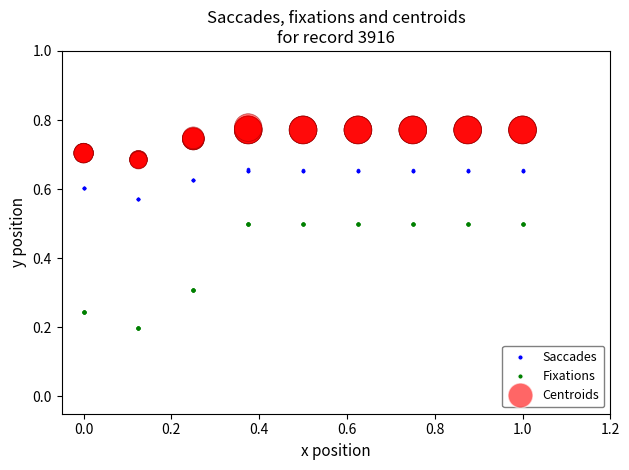

Which series contains the lowest Y value?

Fixations